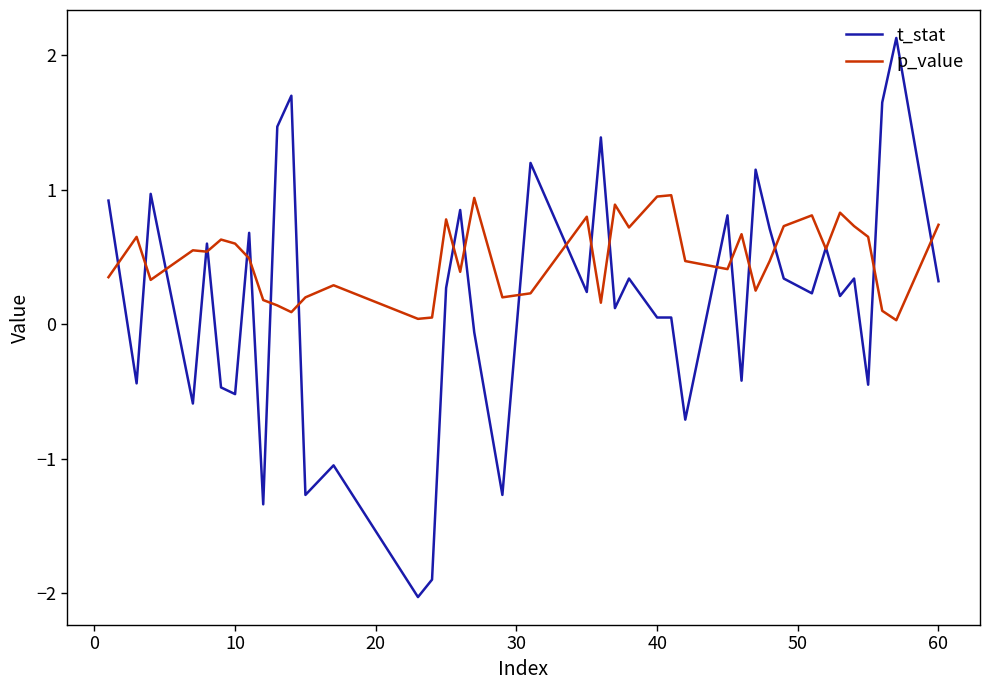

Rank the series by their maximum value, from highest to lowest.

t_stat, p_value